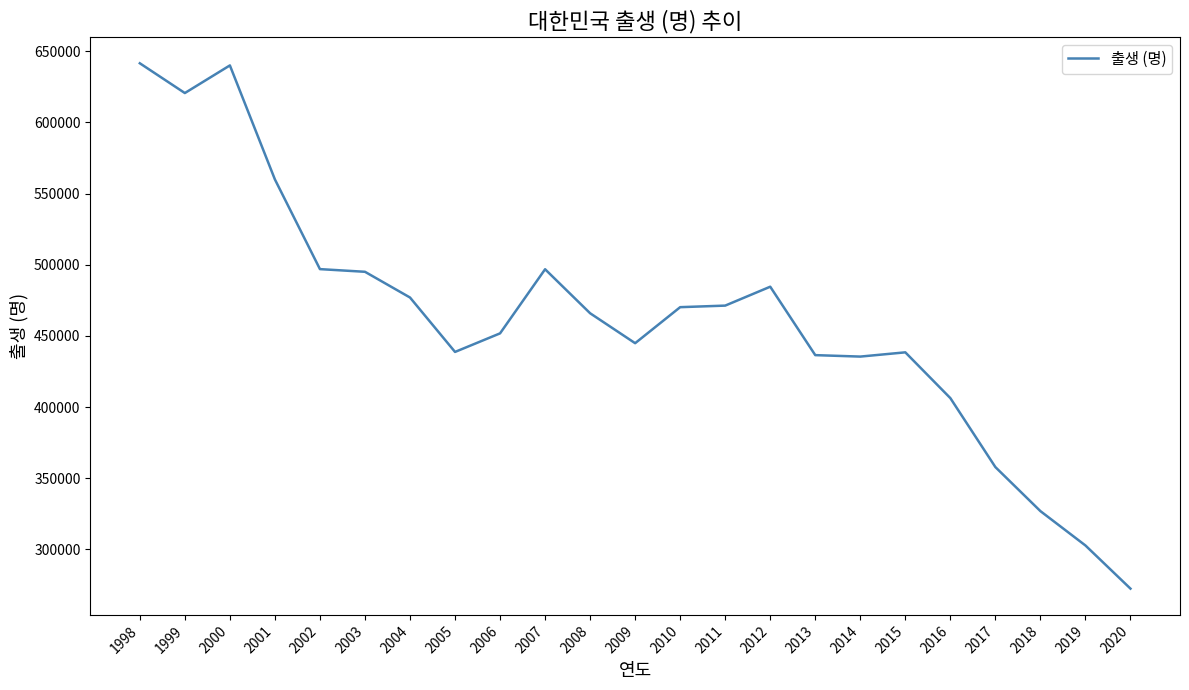

What is the difference between the maximum and minimum values?

369257